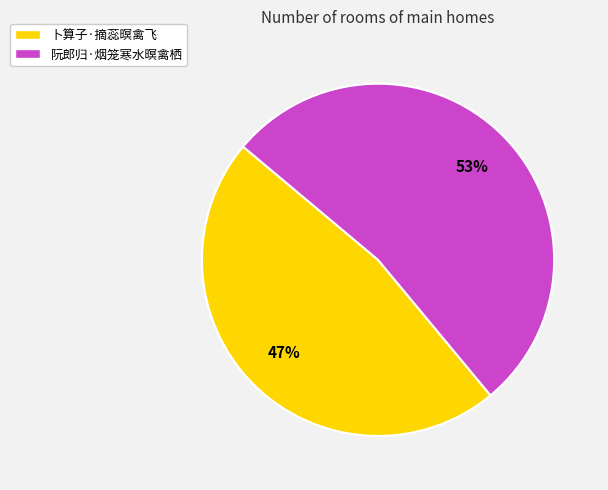

How many segments does this pie chart have?

2